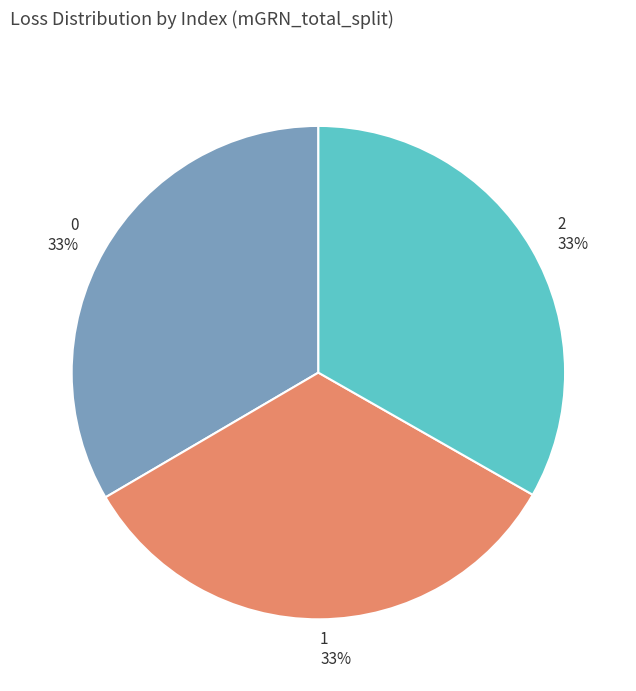

Is 2 the majority of the pie?

No